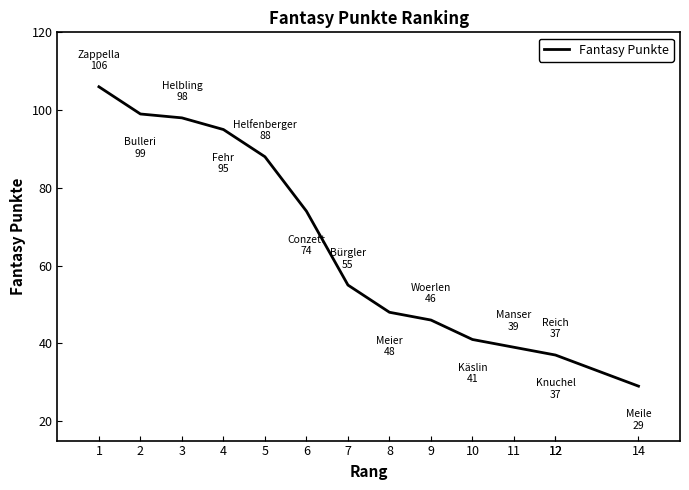

List the labels in order of value, largest first.

1, 2, 3, 4, 5, 6, 7, 8, 9, 10, 11, 12, 12, 14